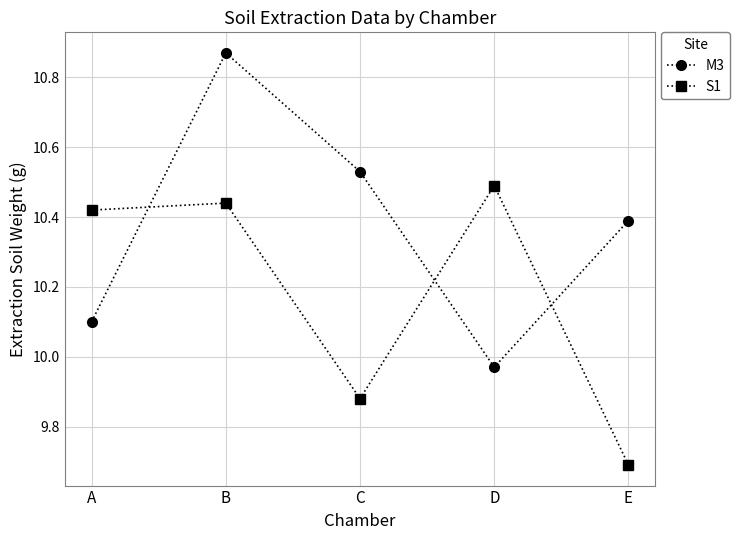

What is the difference between the S1 values at E and C?

0.2